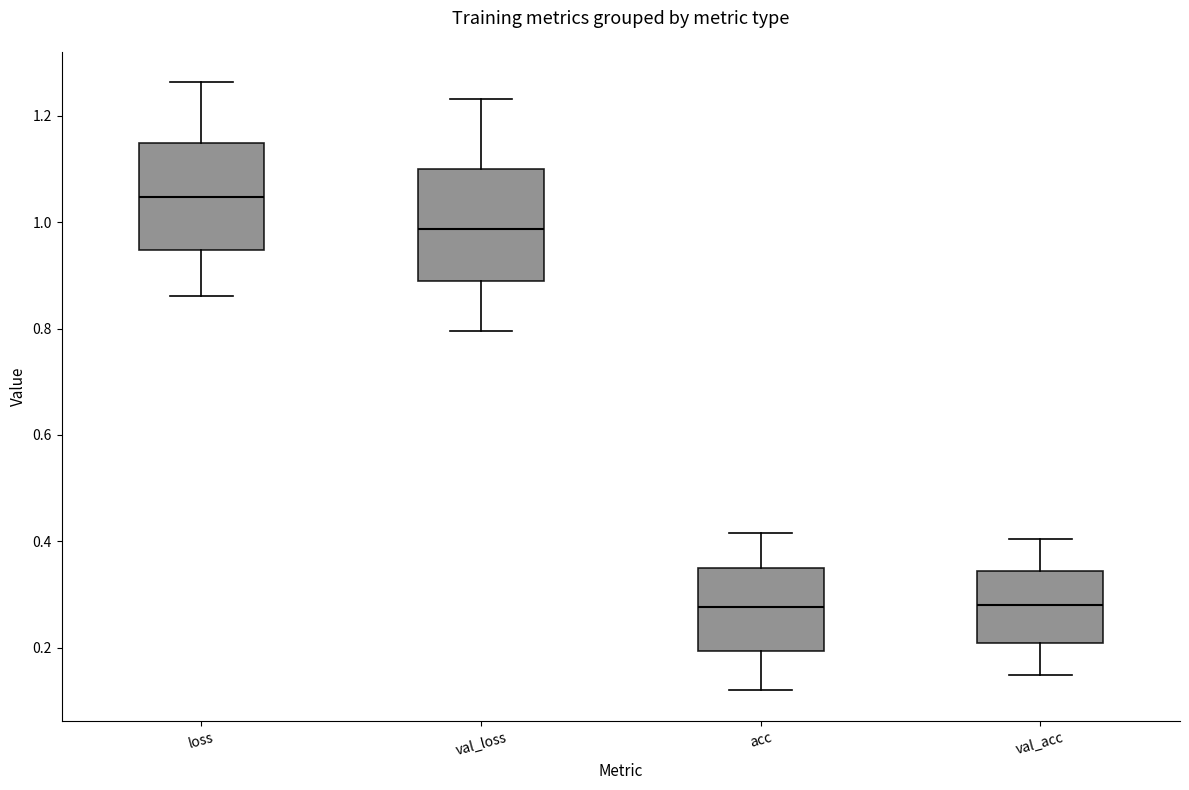

Which box's median line is the highest?

loss